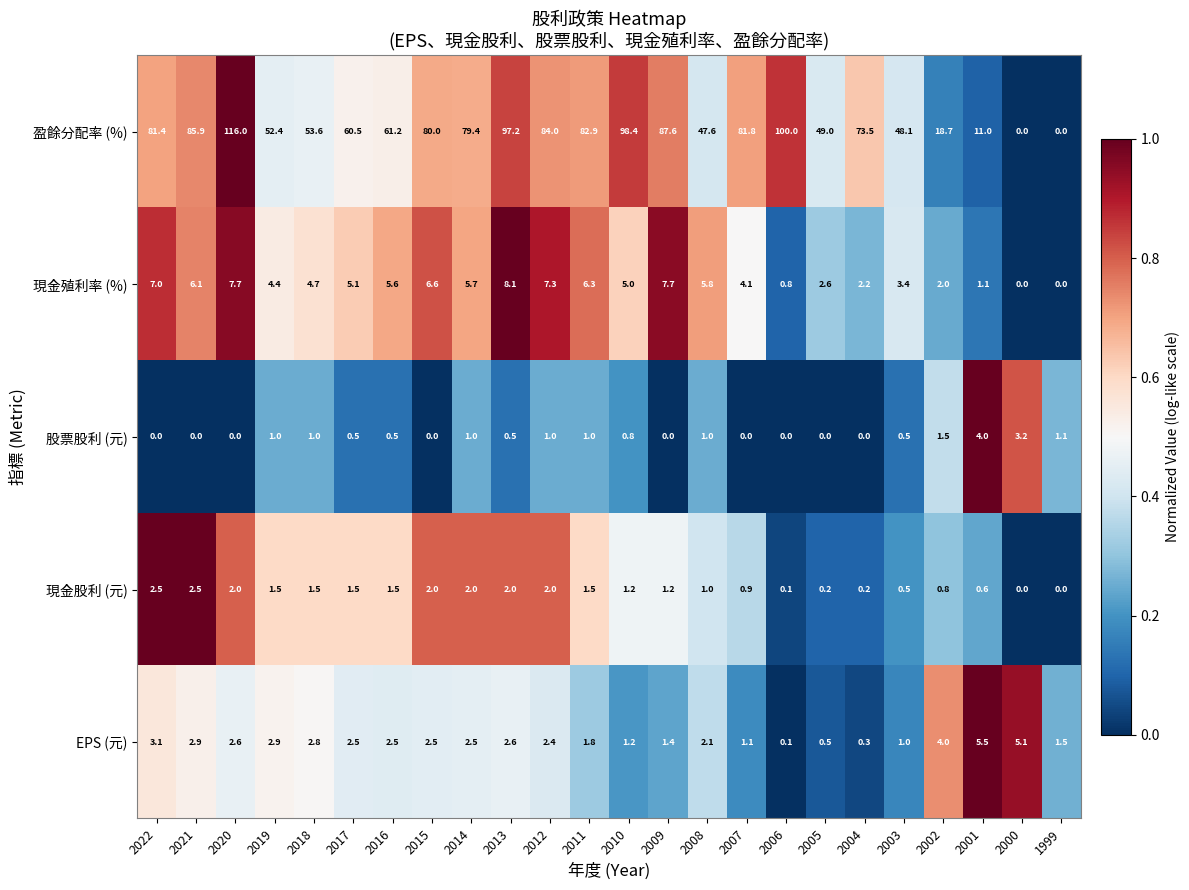

What is the total value across all series at 2004?

76.2